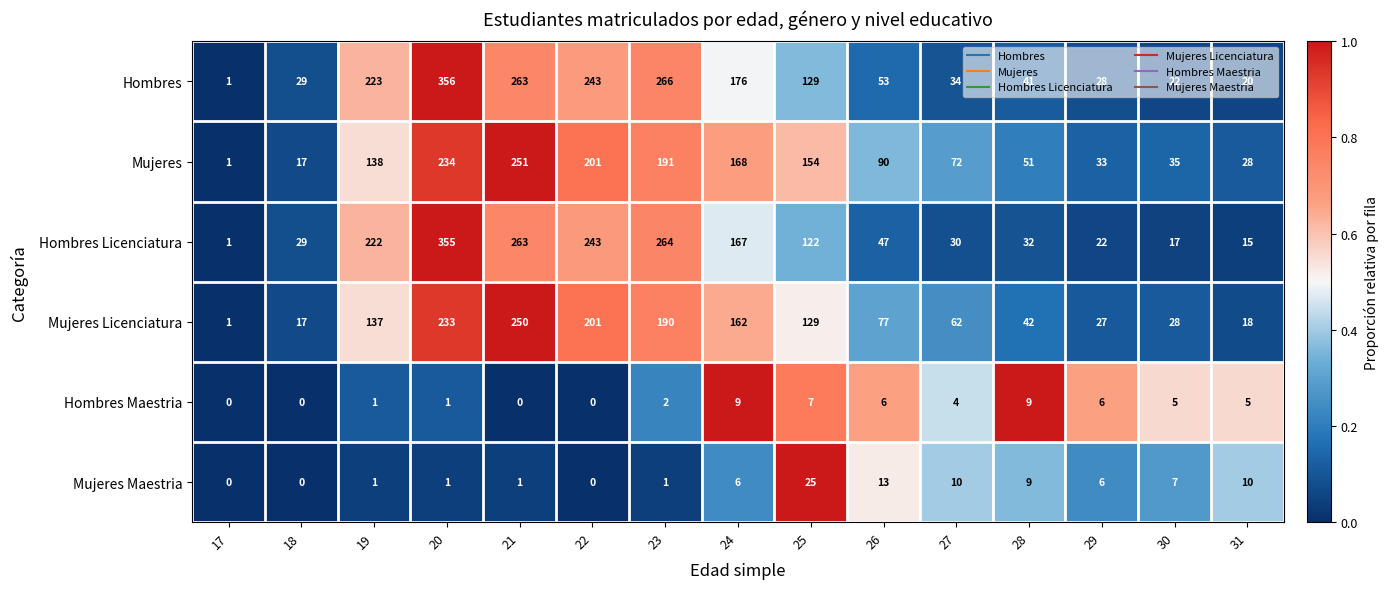

What is the total value across all series at 22?

888